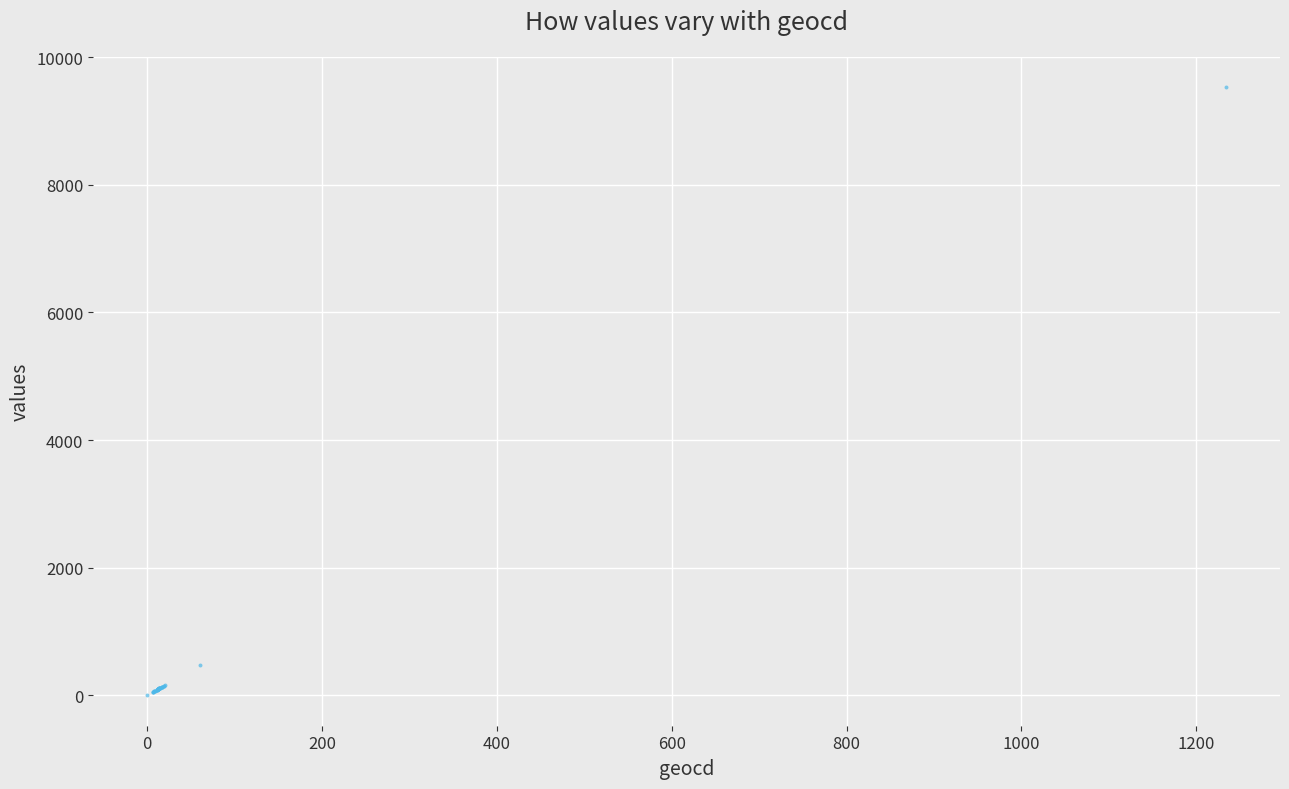

What Y value in the scatter plot is closest to 4764?

471